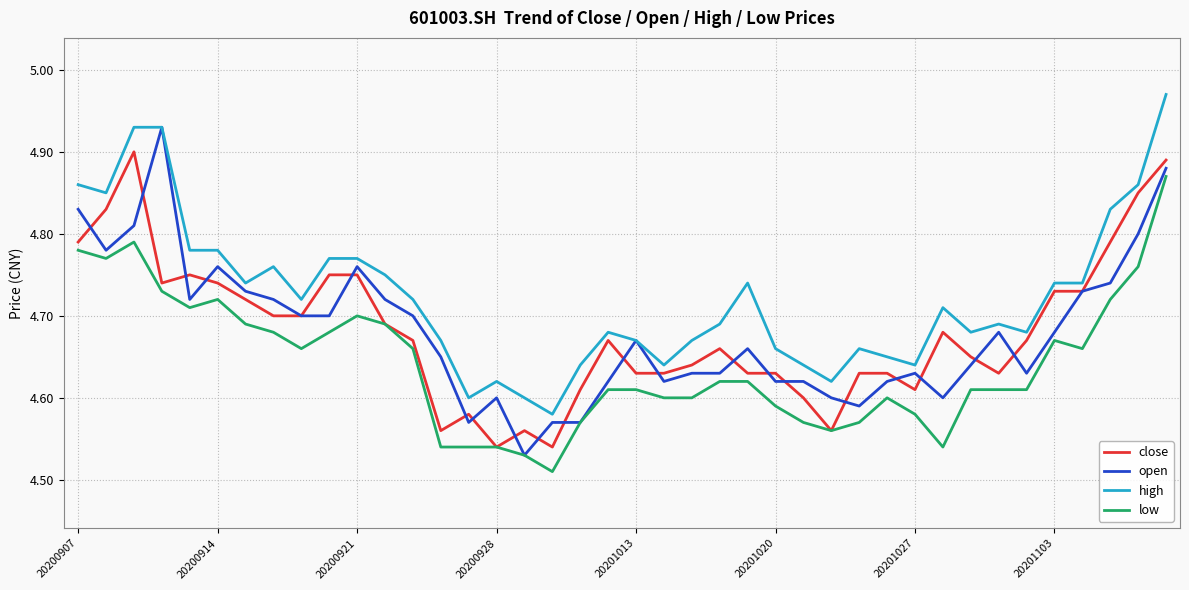

Which series has the largest total across all categories?

high